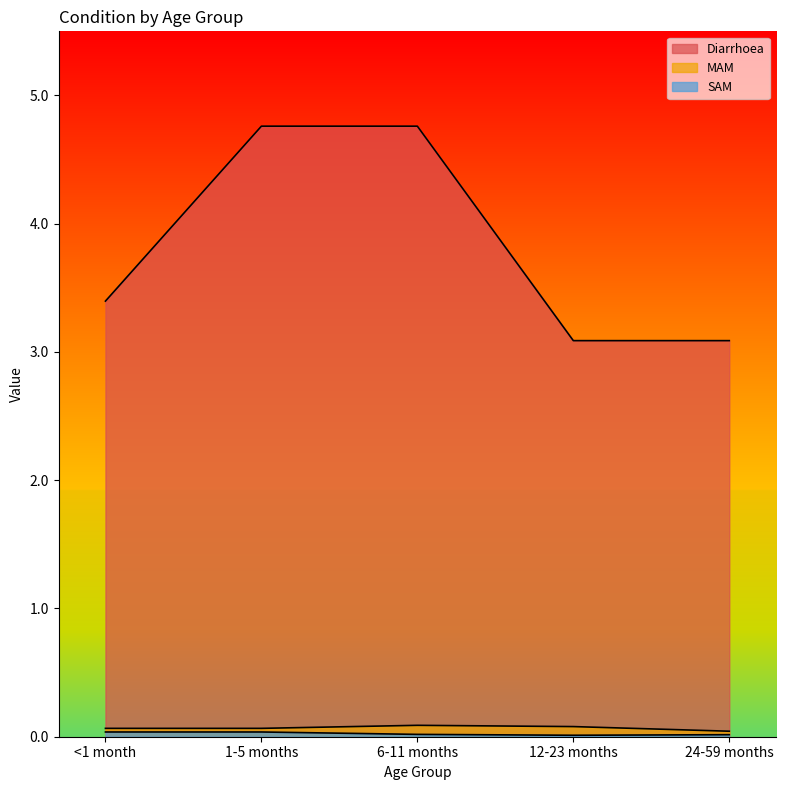

Reading left to right, list all the values displayed in this chart.

Diarrhoea: 3.4	4.8	4.8	3.1	3.1
MAM: 0.1	0.1	0.1	0.1	0.0
SAM: 0.0	0.0	0.0	0.0	0.0